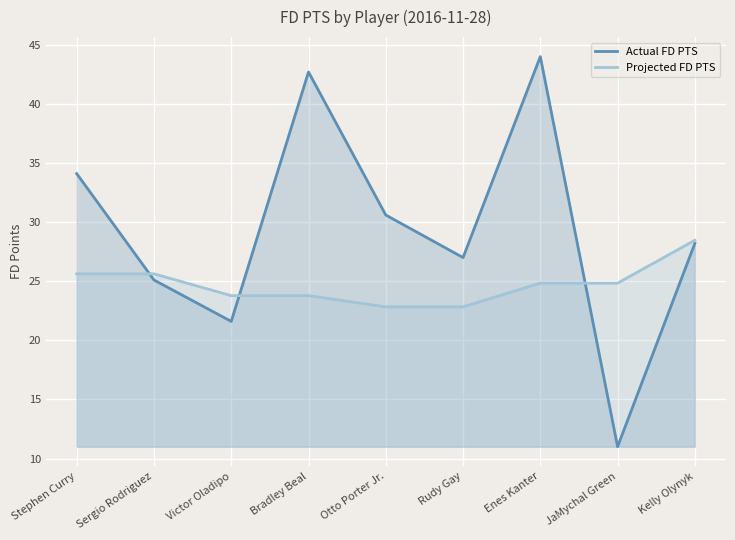

What is the difference between the maximum and minimum values in the Projected FD PTS series?

5.6